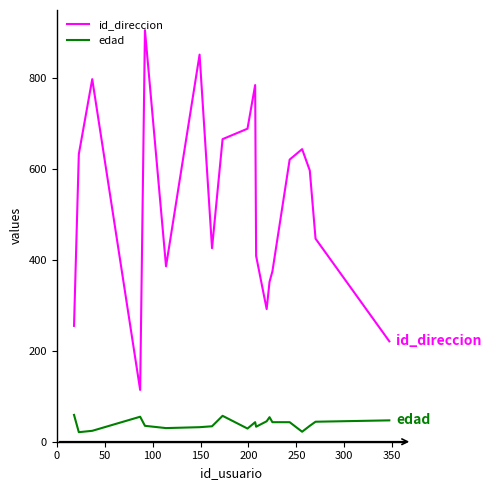

True or false: edad and id_direccion cross at least once.

False